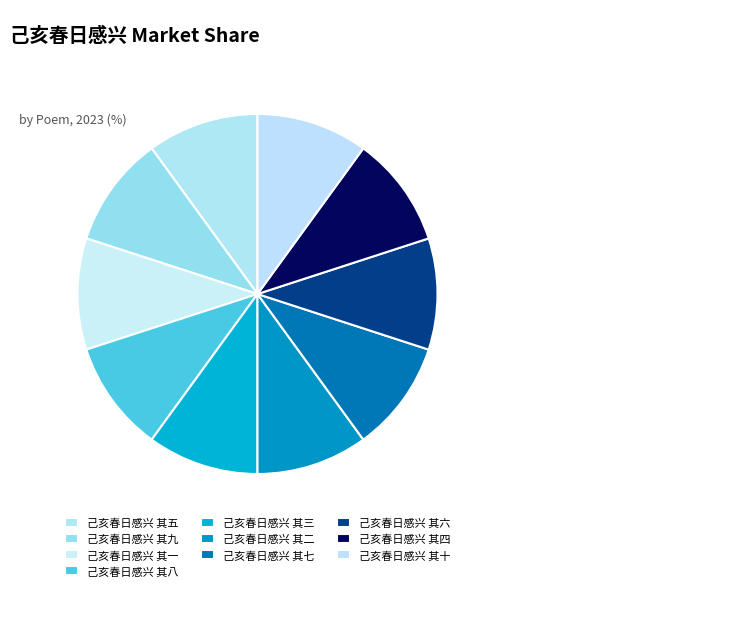

To the nearest percent, what is the combined percentage of 己亥春日感兴 其二 and 己亥春日感兴 其三?

20%